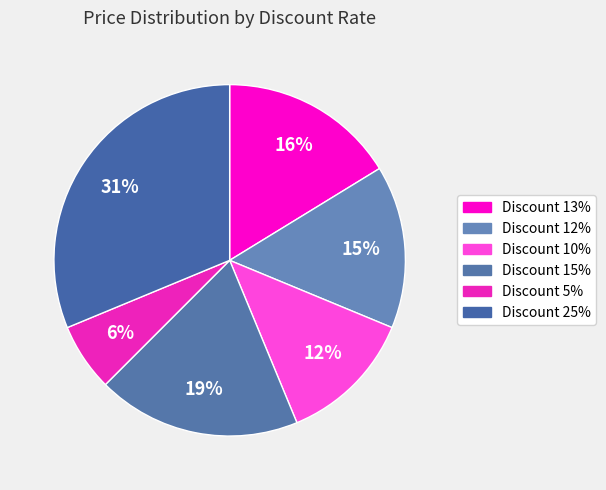

Combined, do Discount 25% and Discount 13% account for over 50%?

No